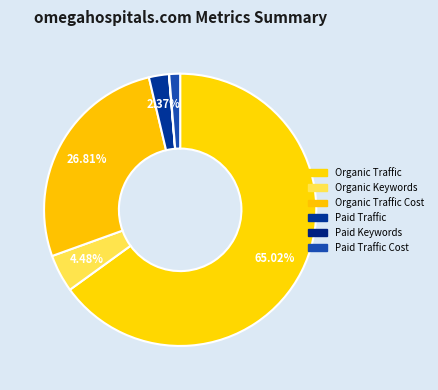

Which category has the biggest portion of the pie?

Organic Traffic